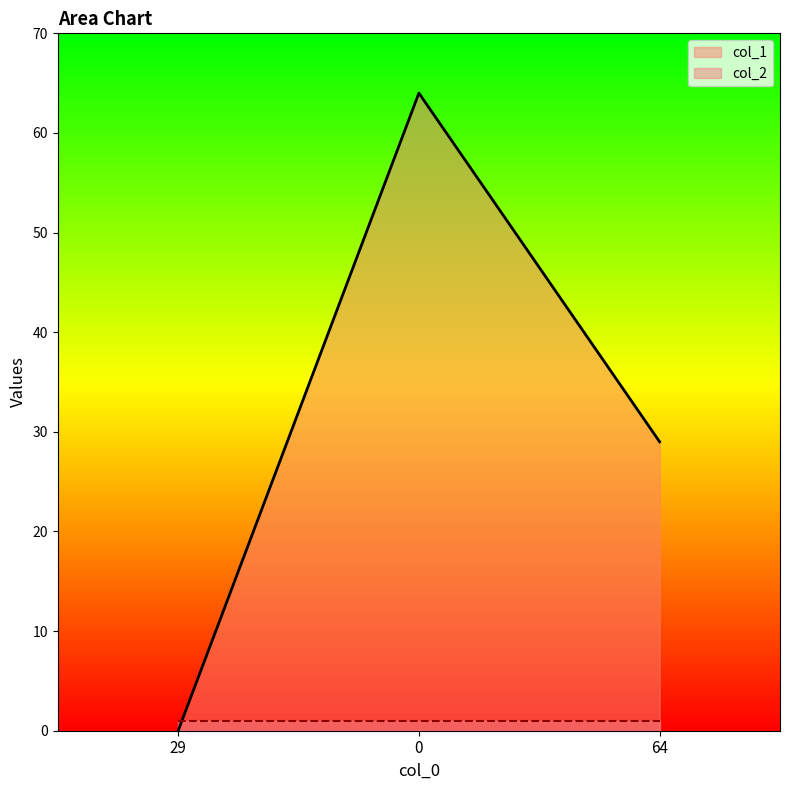

How many categories are shown in the chart?

3